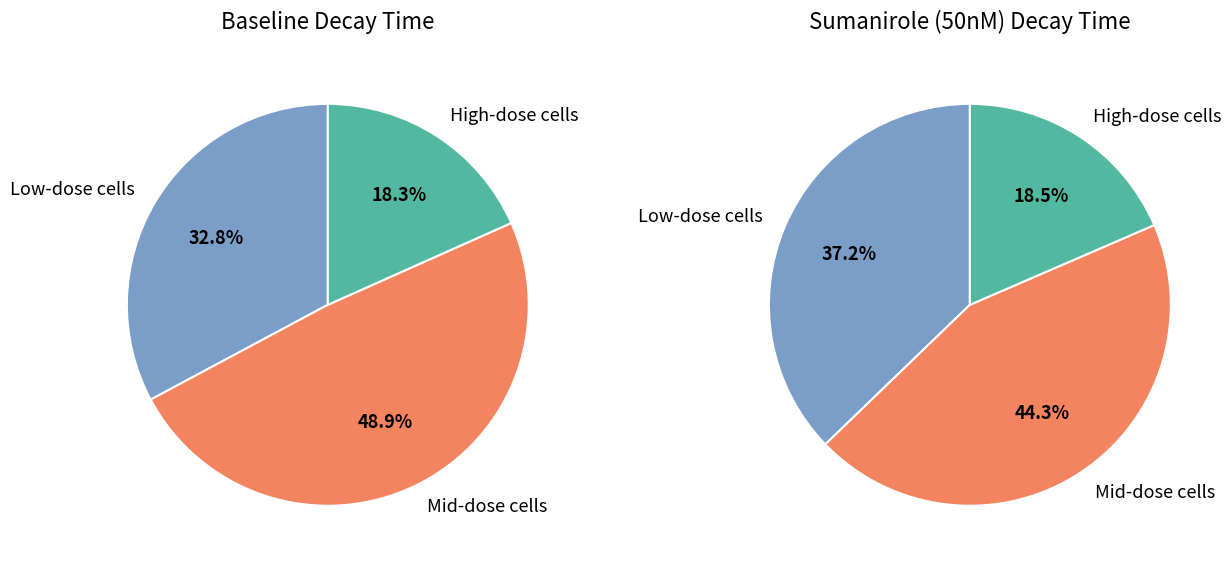

Does 220419_c003 represent more than half of the total?

No